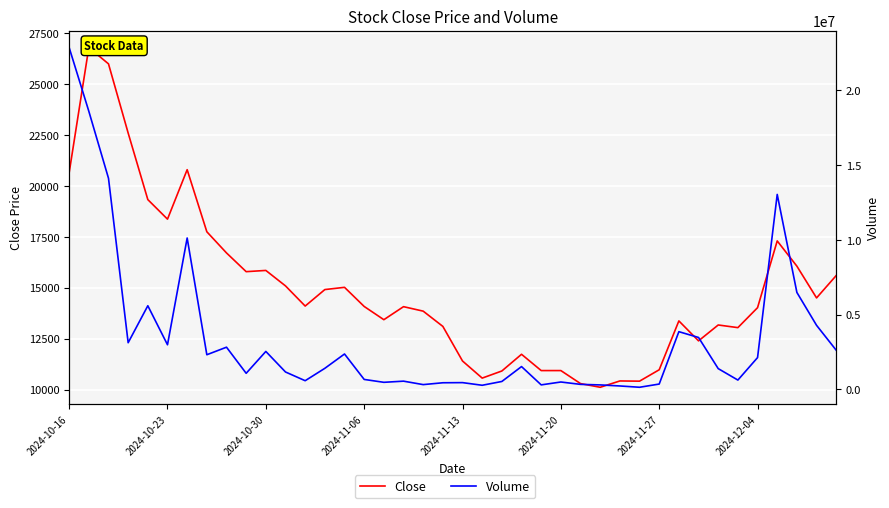

True or false: Close and Volume cross at least once.

False